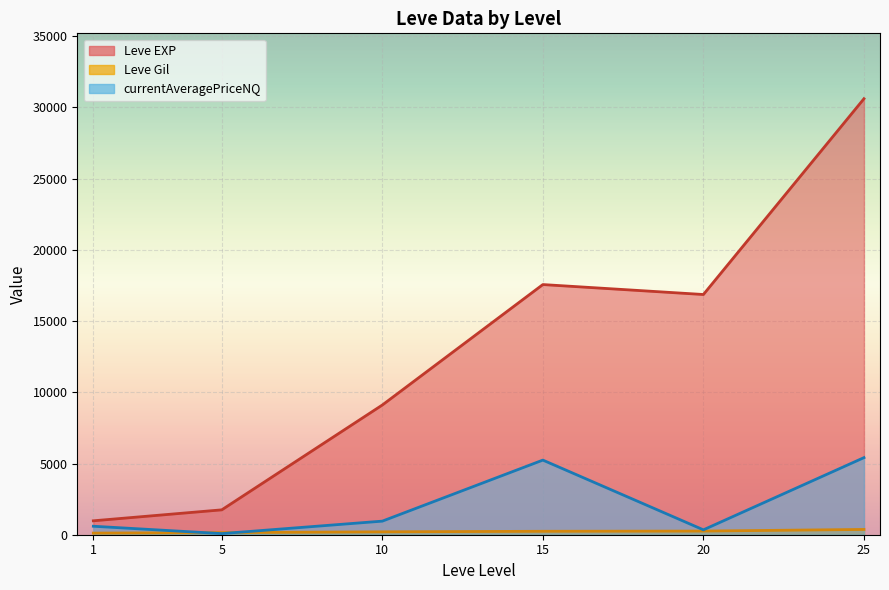

Which series changed the most between 20 and 20?

Leve EXP